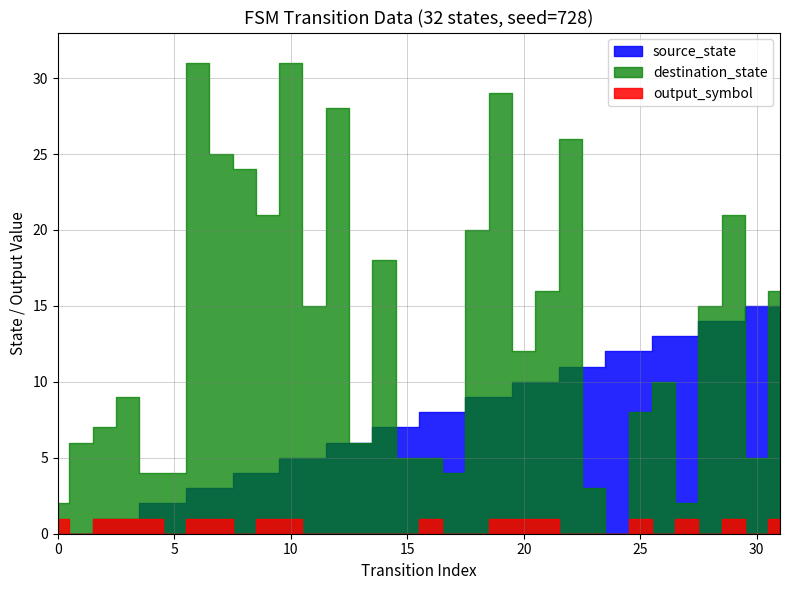

Is the value of destination_state at 24 greater than the value of output_symbol at 10?

No